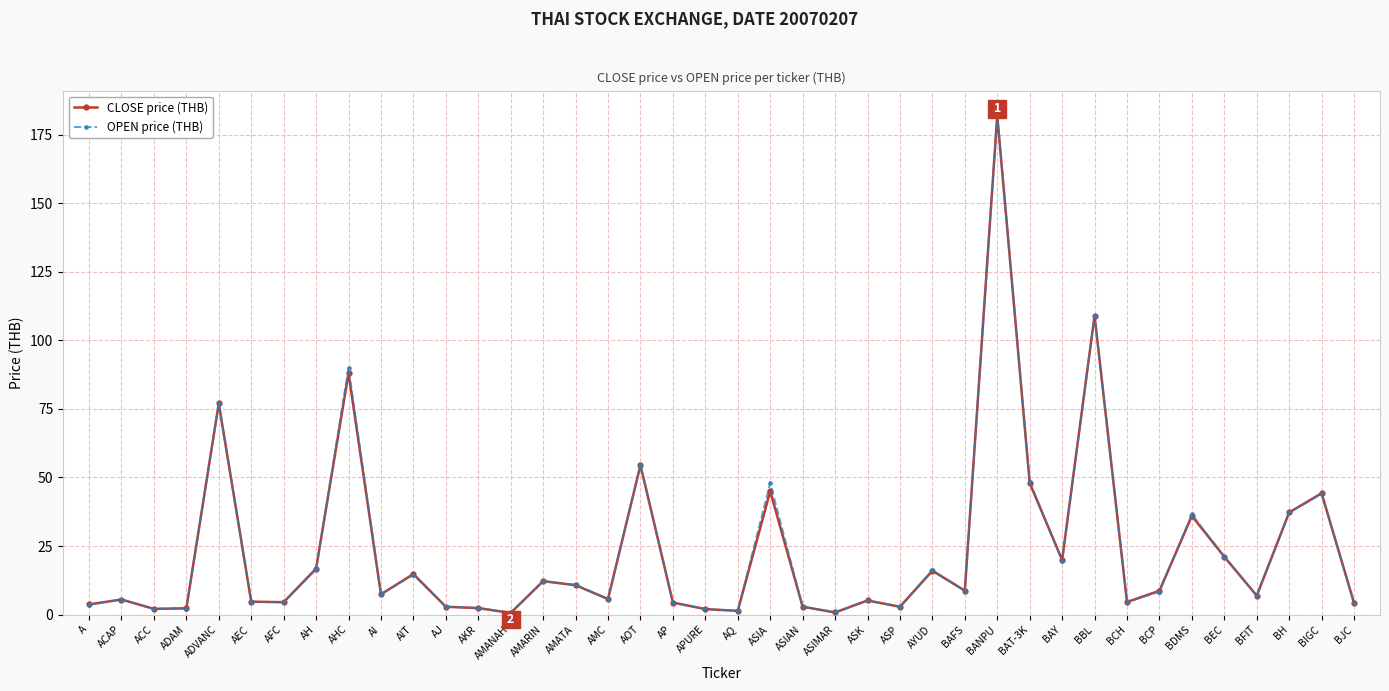

What is the label of the 37th point from the right?

ADAM